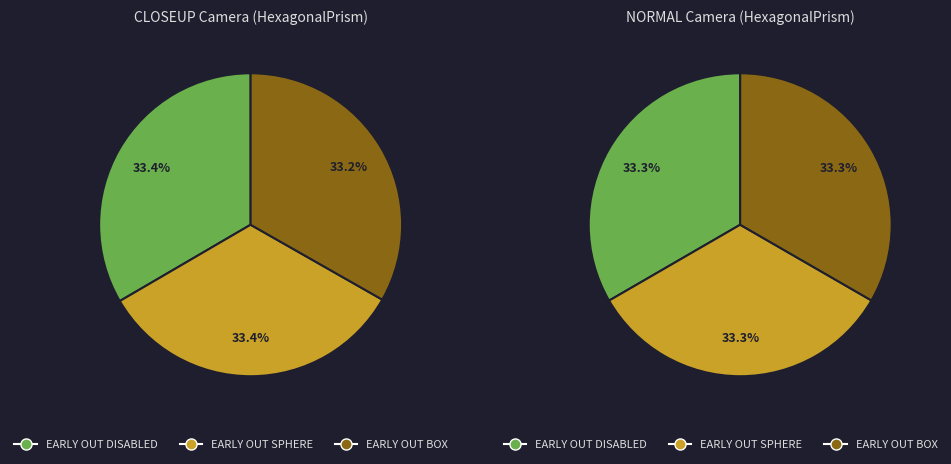

To the nearest percent, what portion does EARLY OUT BOX represent?

33%